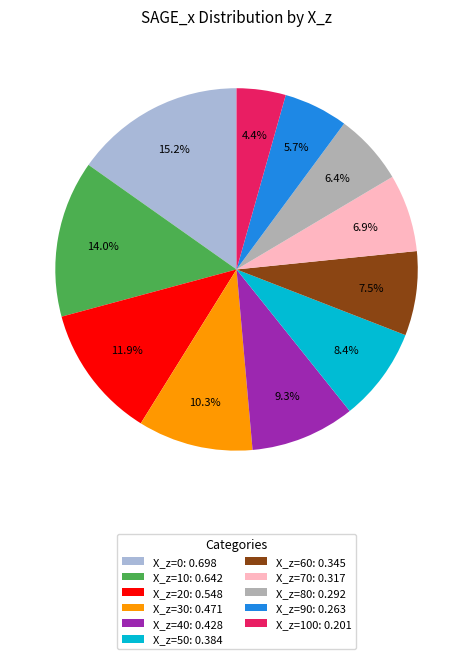

Which has a higher value, X_z=30: 0.471 or X_z=50: 0.384?

X_z=30: 0.471